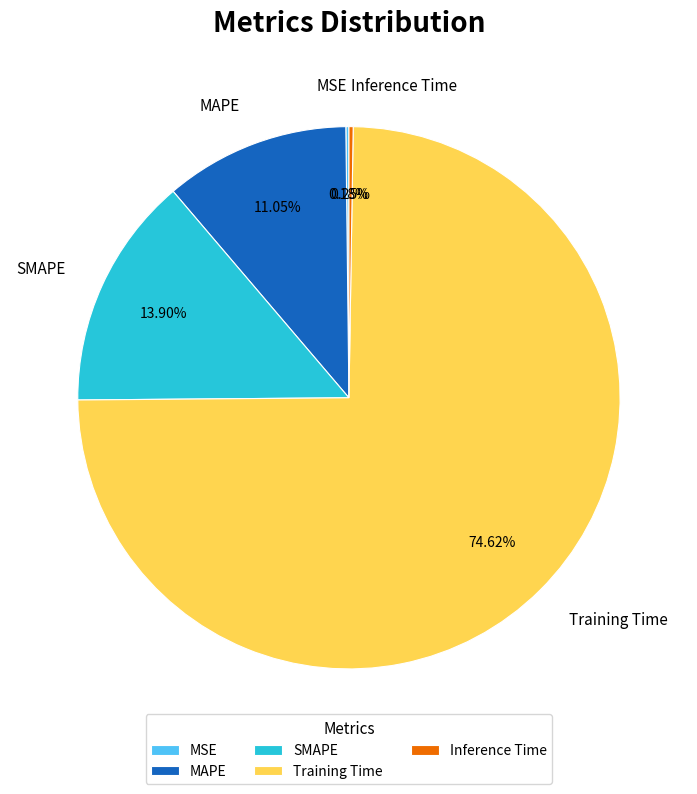

Which category has the biggest portion of the pie?

Training Time